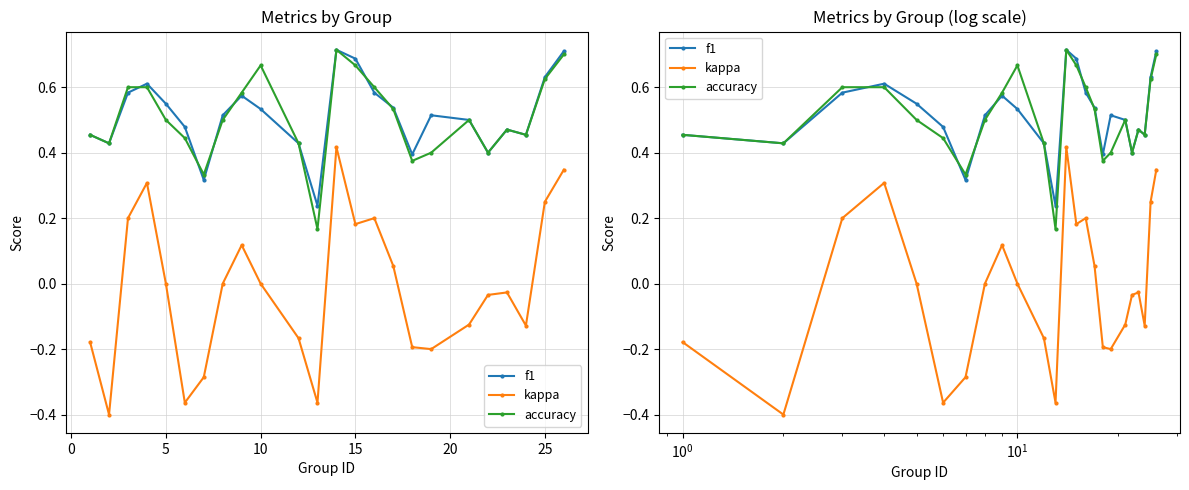

At how many categories does at least one series exceed 0?

24